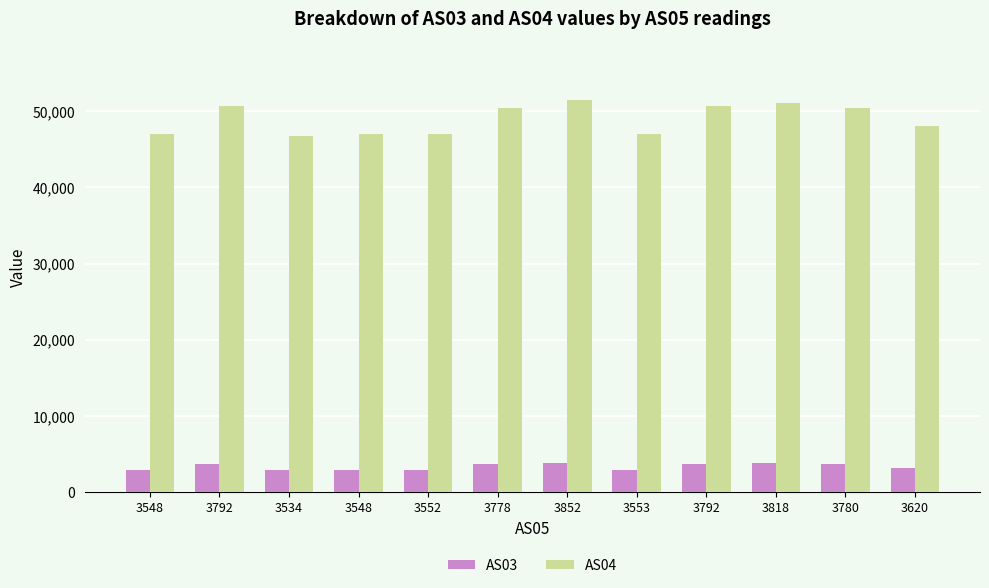

What is the sum of the AS04 values at 3852 and 3548?

98472